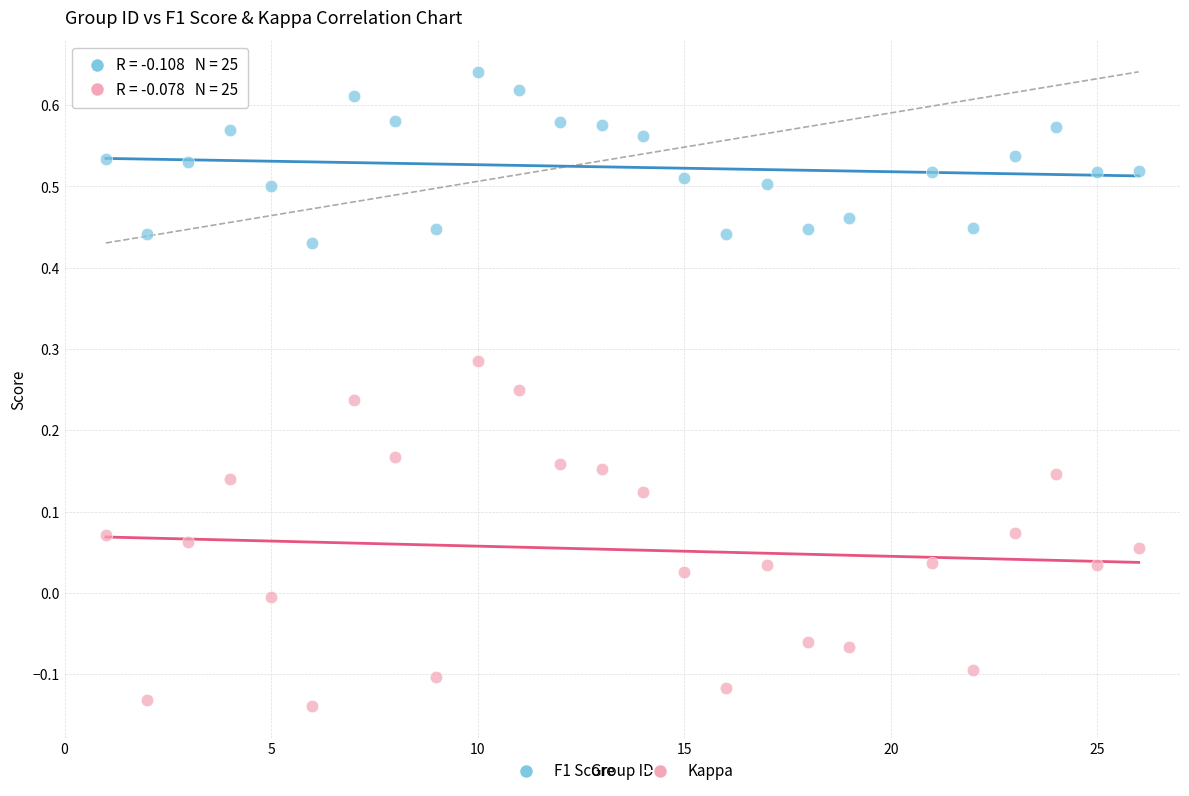

Which series contains the highest Y value?

F1 Score